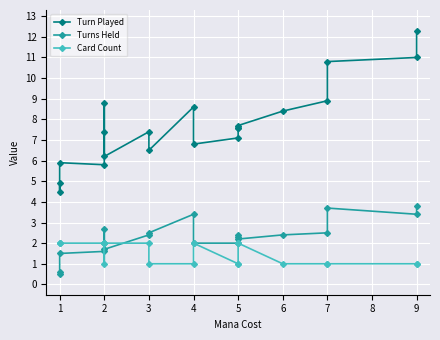

True or false: Turn Played and Card Count cross at least once.

False